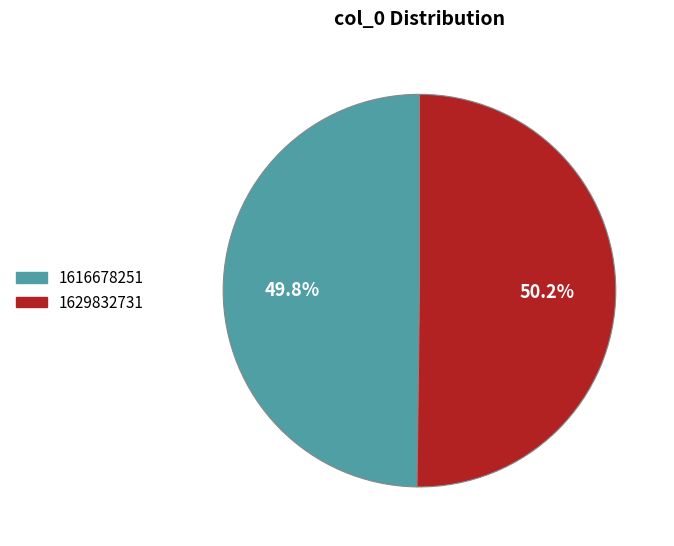

Count the number of slices in the pie.

2